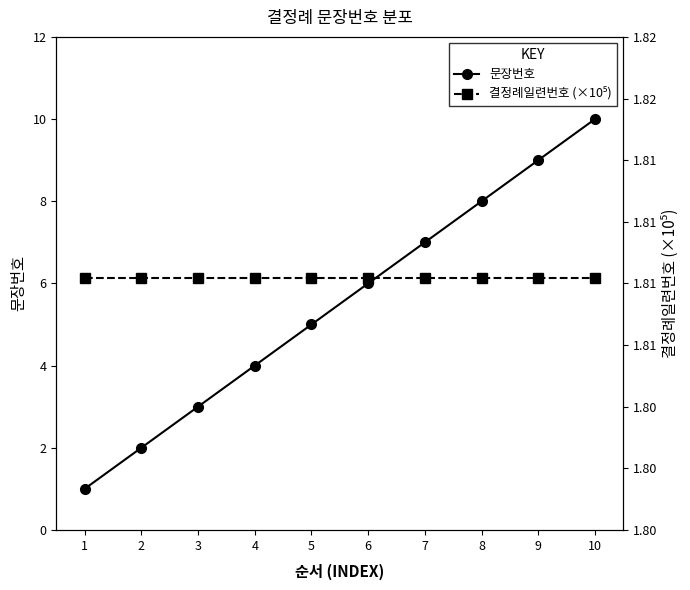

What is the sum of the 문장번호 values at 5 and 8?

13